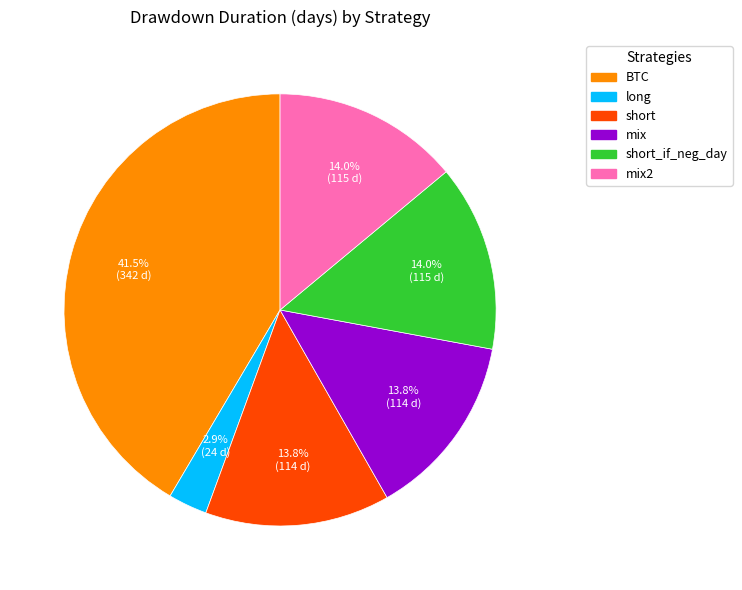

How many segments does this pie chart have?

6